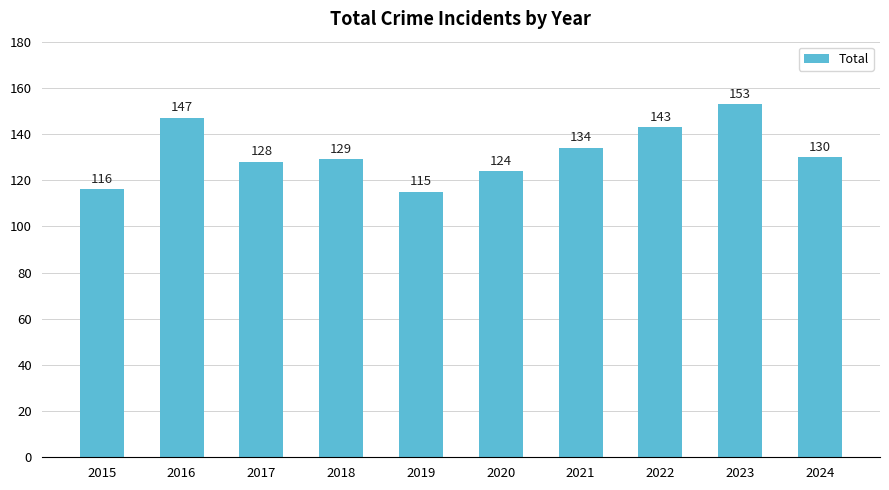

Approximately how many times larger is the value at 2015 compared to 2024?

0.9